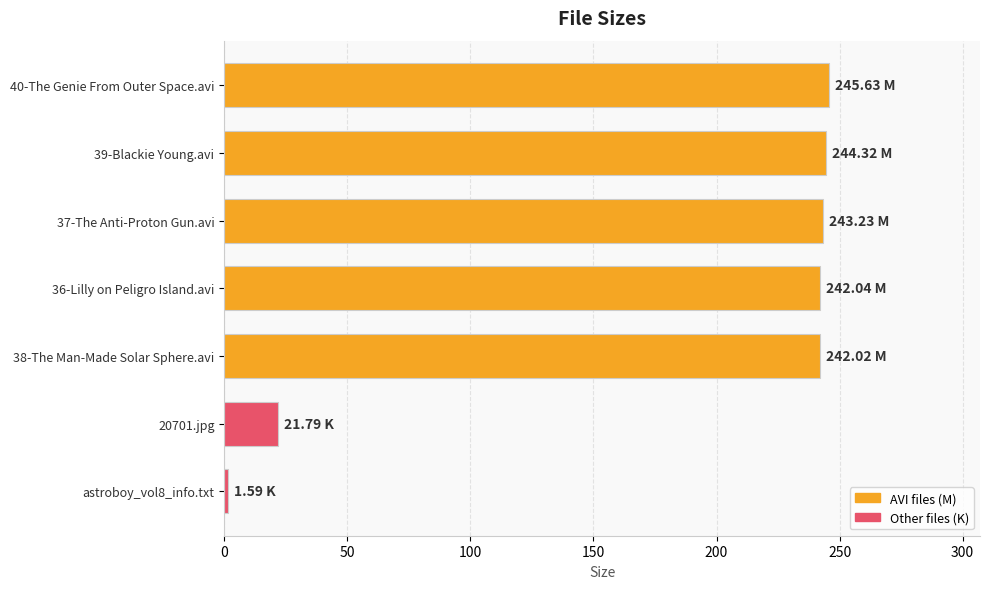

What is the difference between the maximum and second lowest values?

223.8